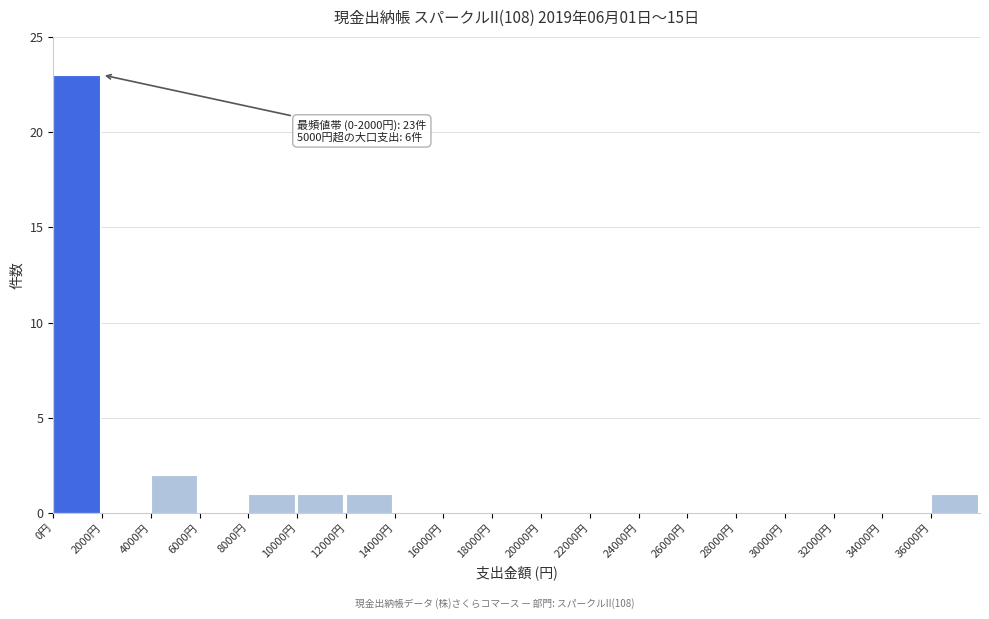

Which range on the x-axis has the tallest bar?

0 to 2000